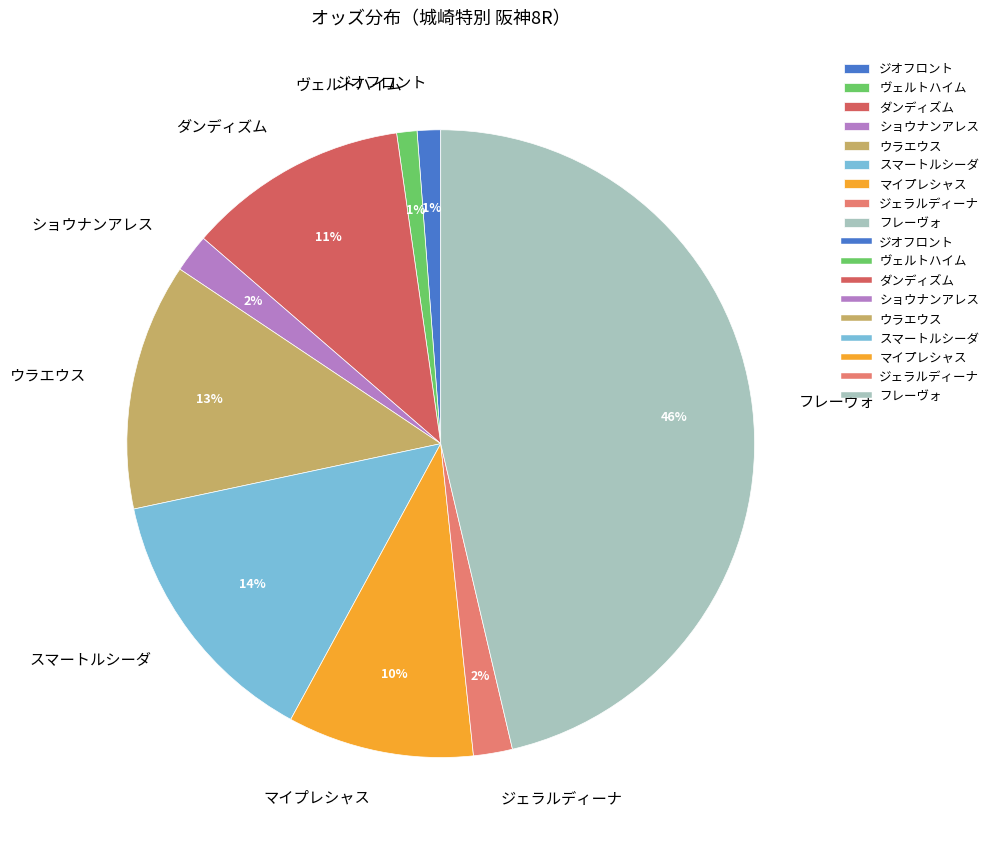

To the nearest percent, what is the difference between the largest and smallest slice percentages?

45%